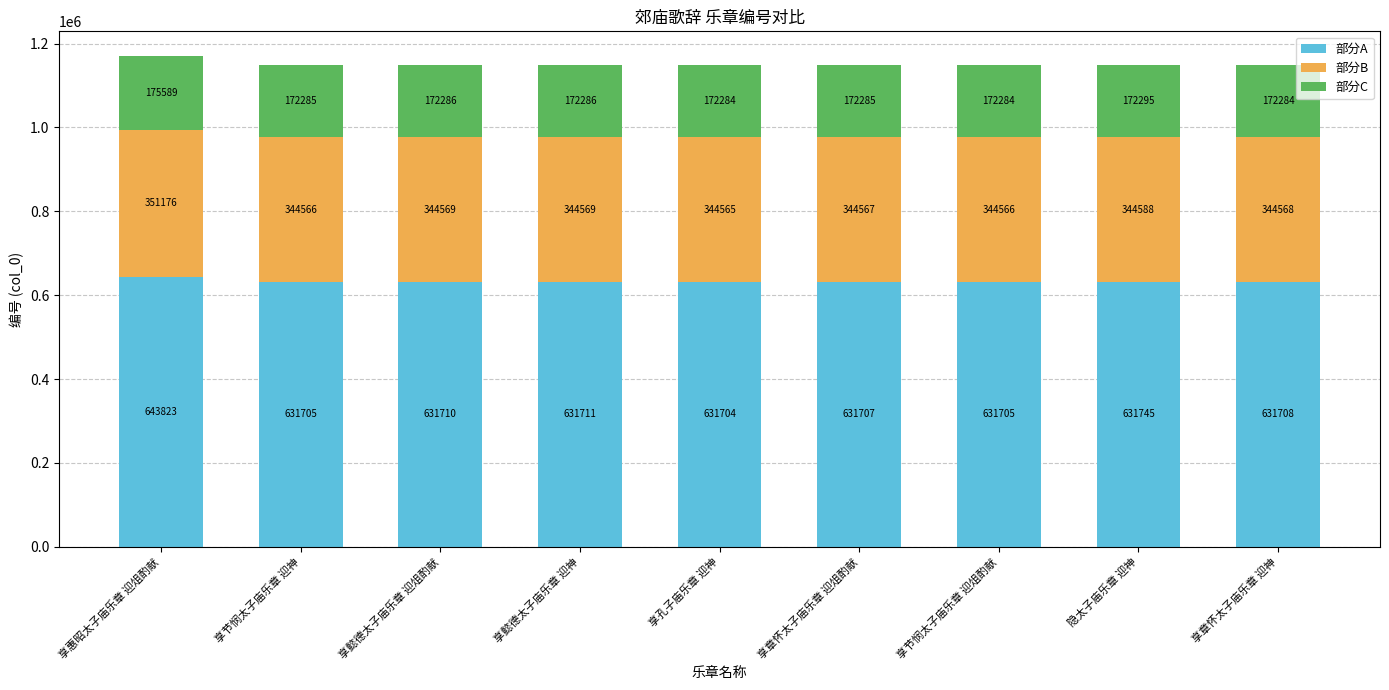

What are all the series names shown in the legend?

部分A, 部分B, 部分C